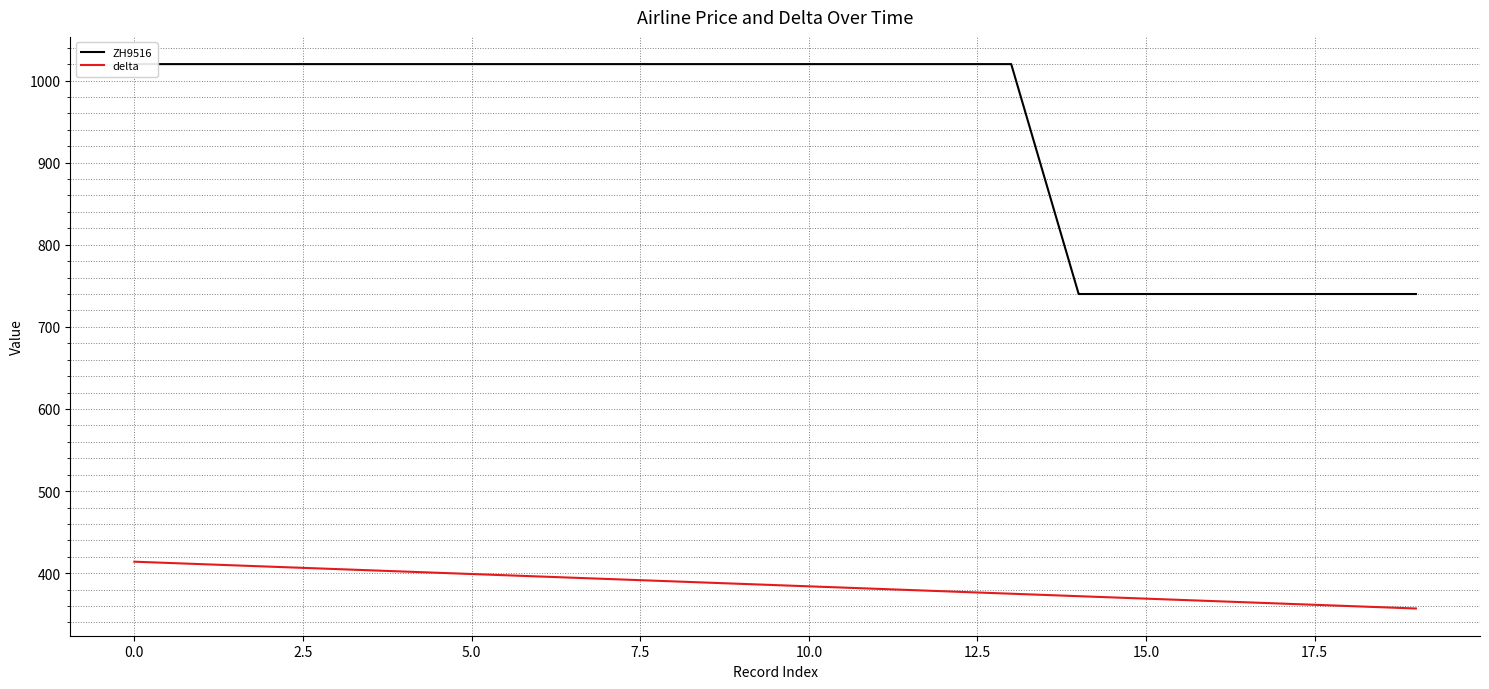

What is the sum of the delta values at 5.0 and 10.0?

783